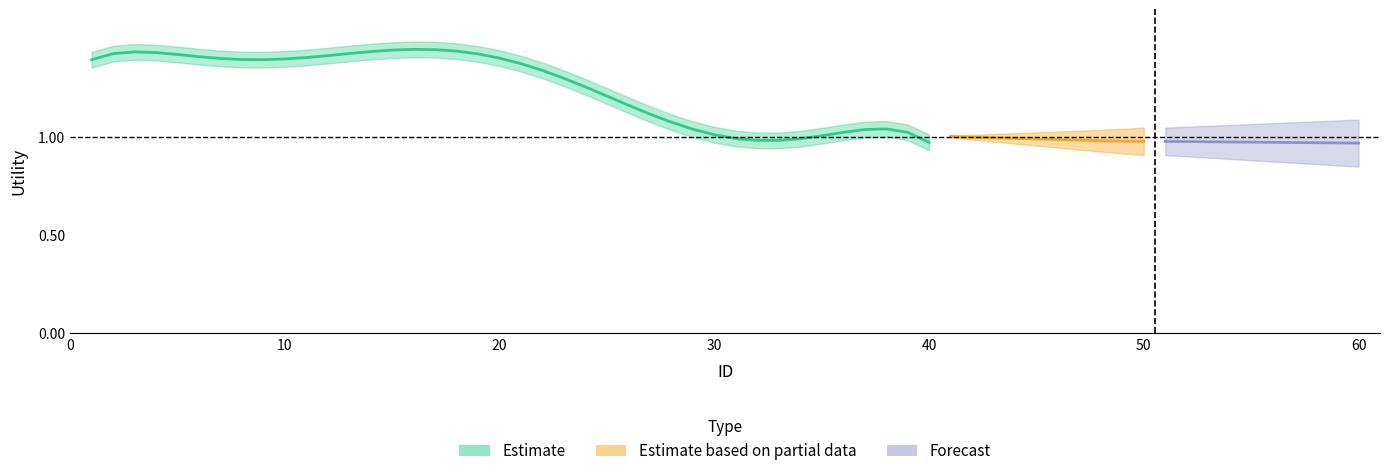

True or false: Forecast and Estimate based on partial data intersect in this chart.

False